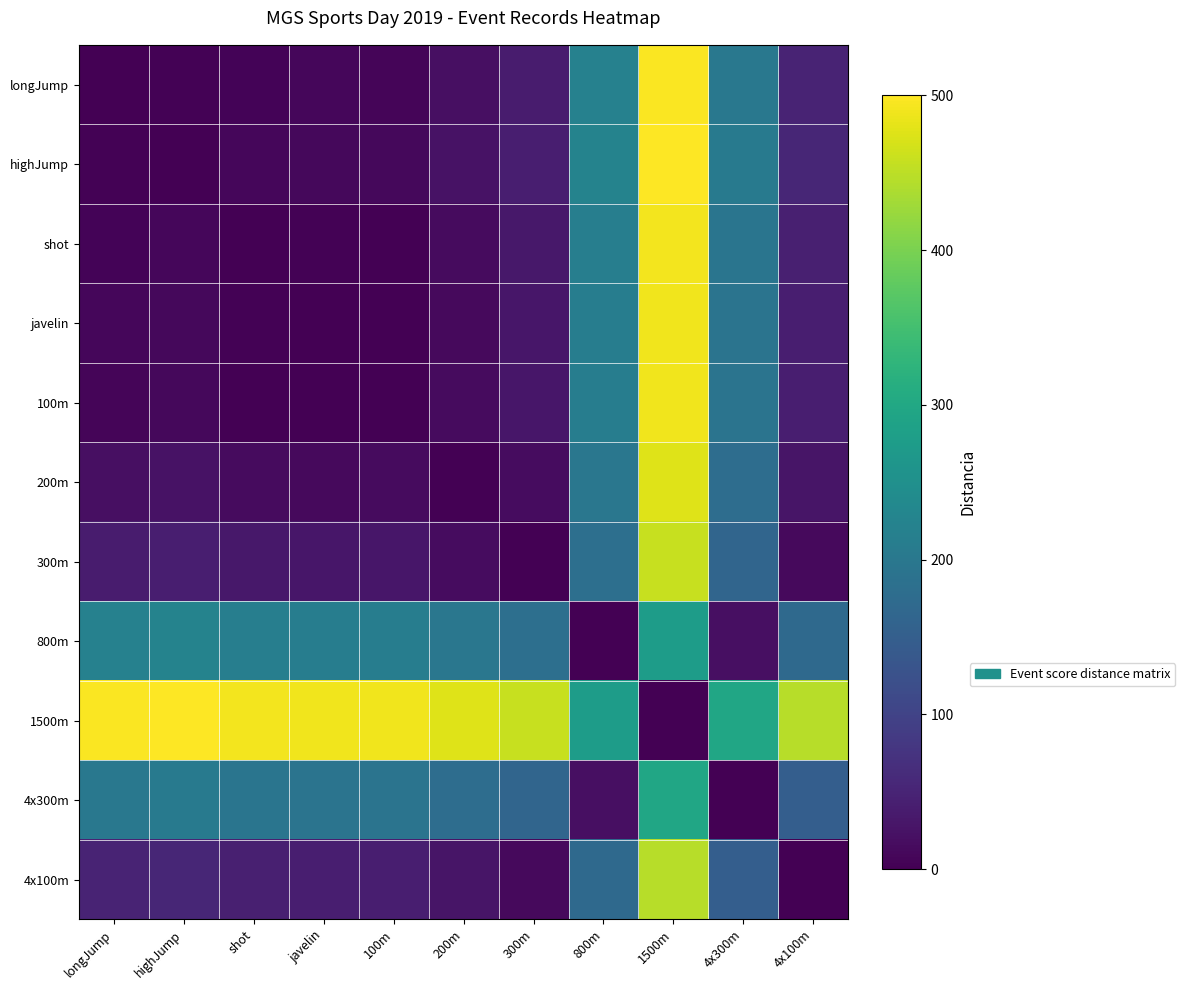

What is the spread (max minus min) of values at 200m?

475.7